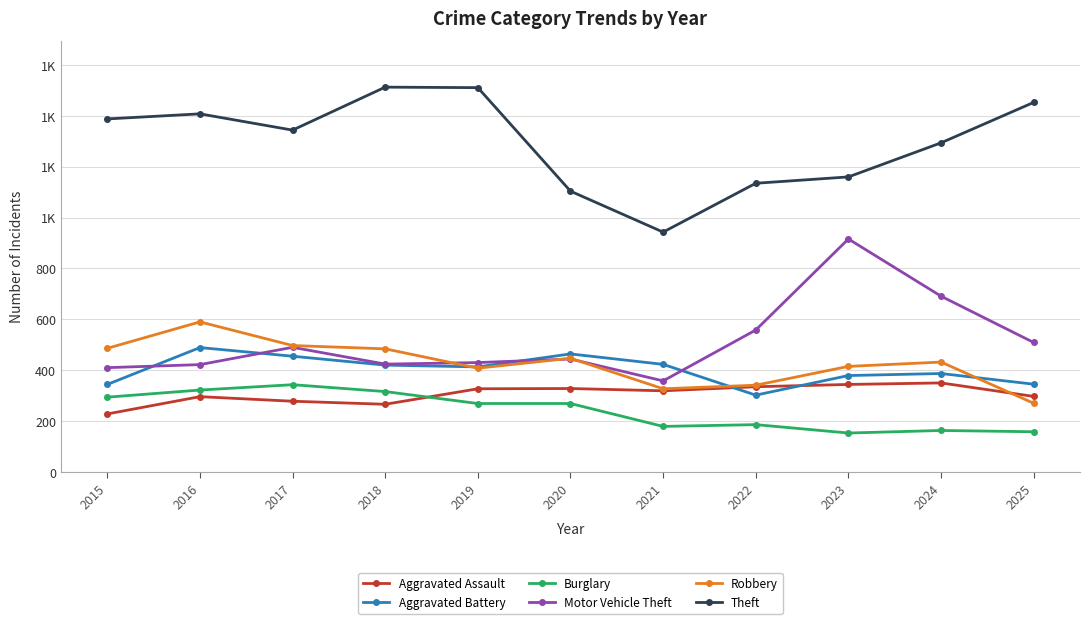

In Aggravated Assault, how many points are lower than both neighbors (excluding endpoints)?

2